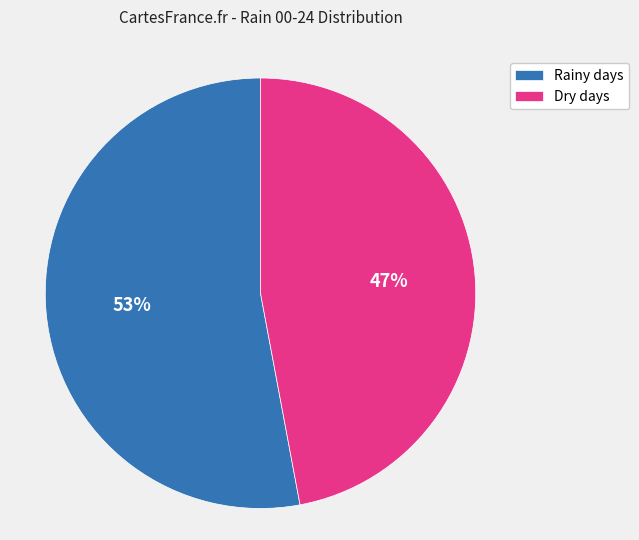

How many slices are in this pie chart?

2